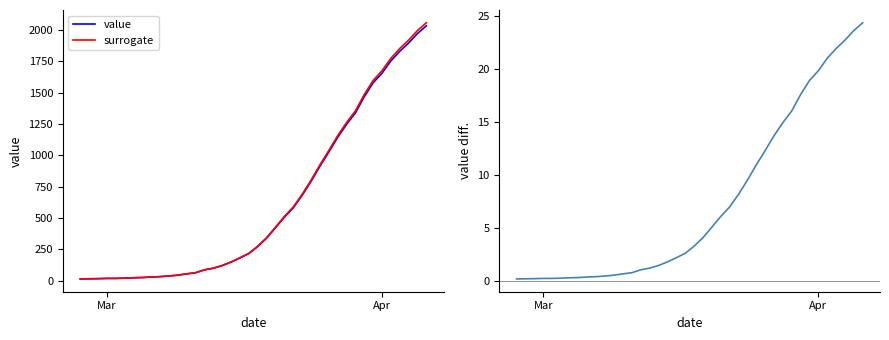

True or false: surrogate has more than 2 interior local peaks.

False